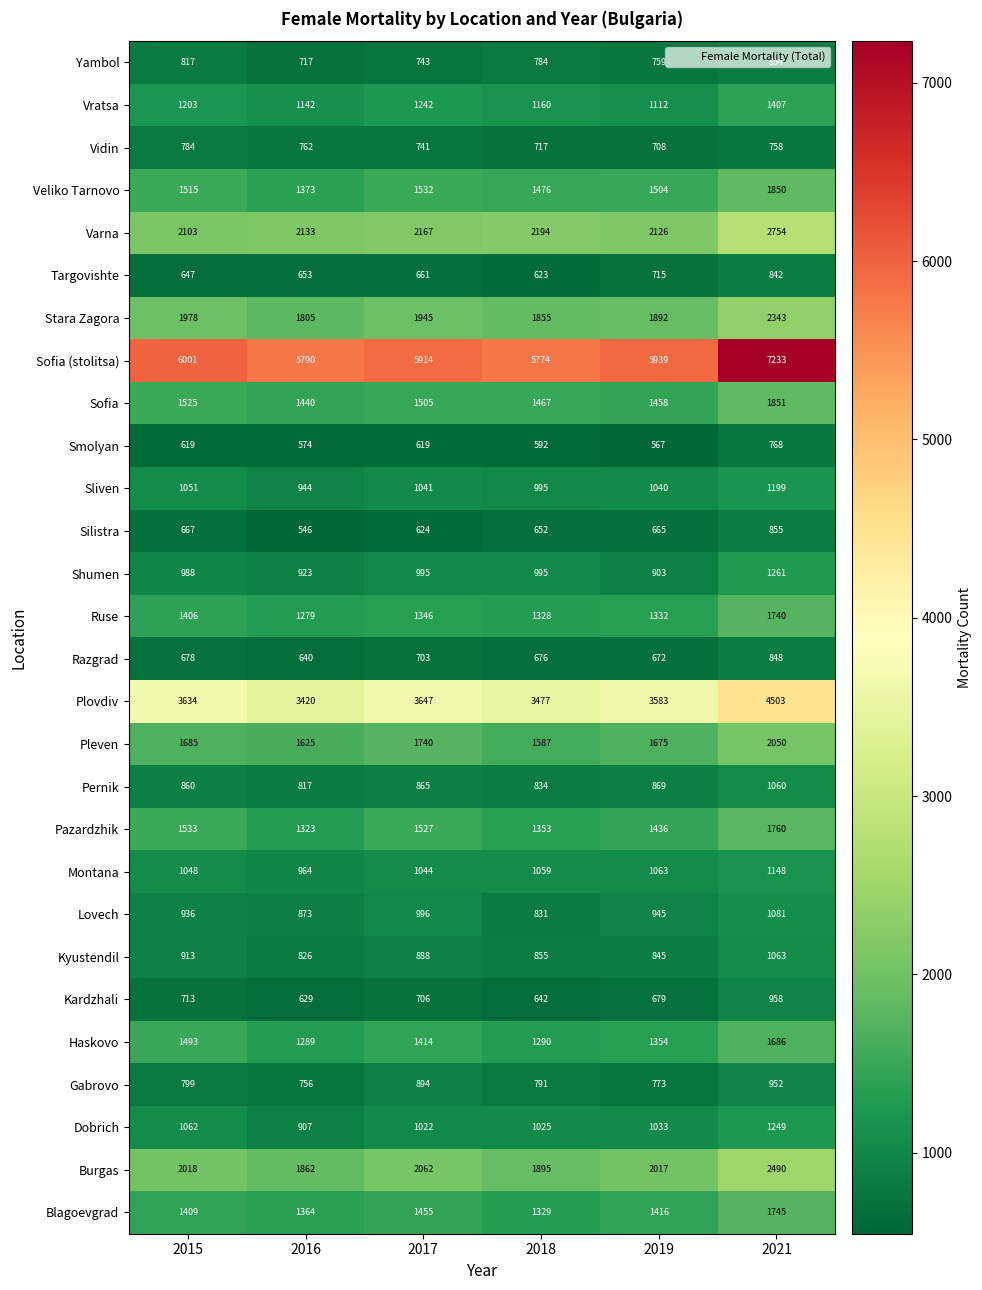

At which label does Sofia reach its peak?

2021